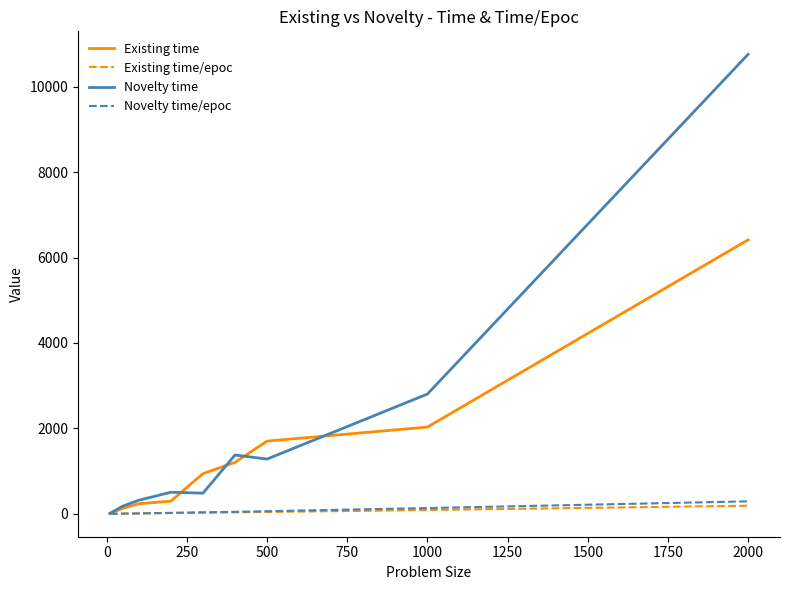

What is the difference between the second highest and minimum values in the Novelty time series?

2795.5